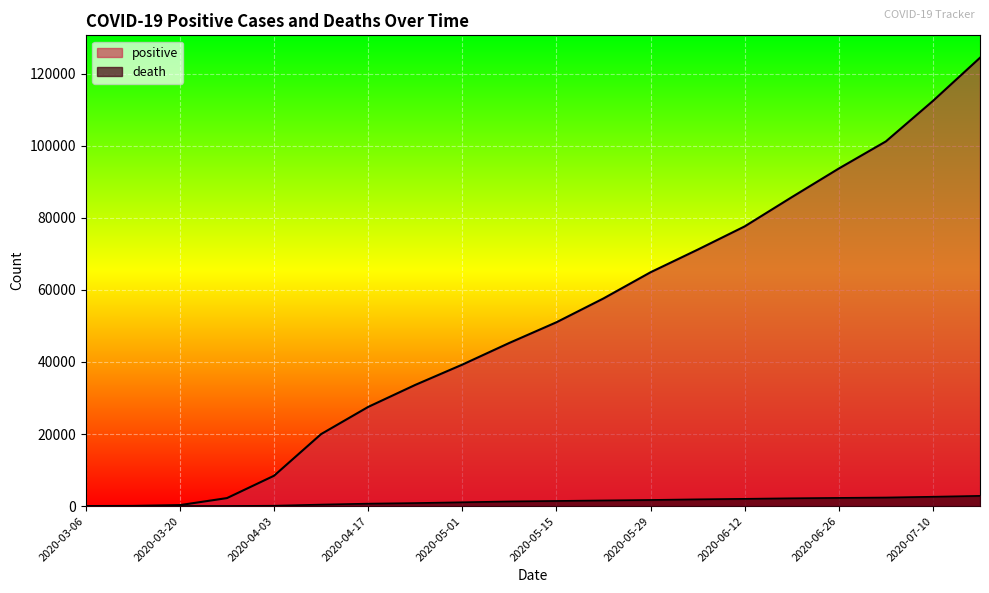

At which label does death reach its minimum?

2020-03-06